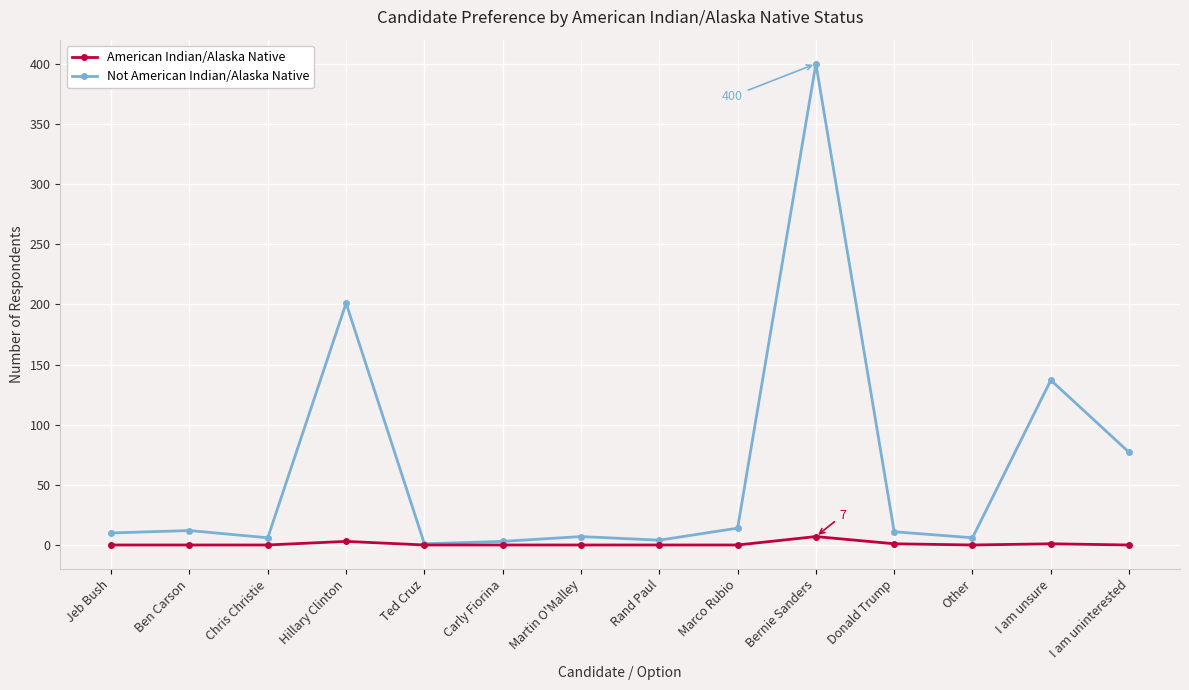

True or false: Not American Indian/Alaska Native has more than 1 interior local peaks.

True